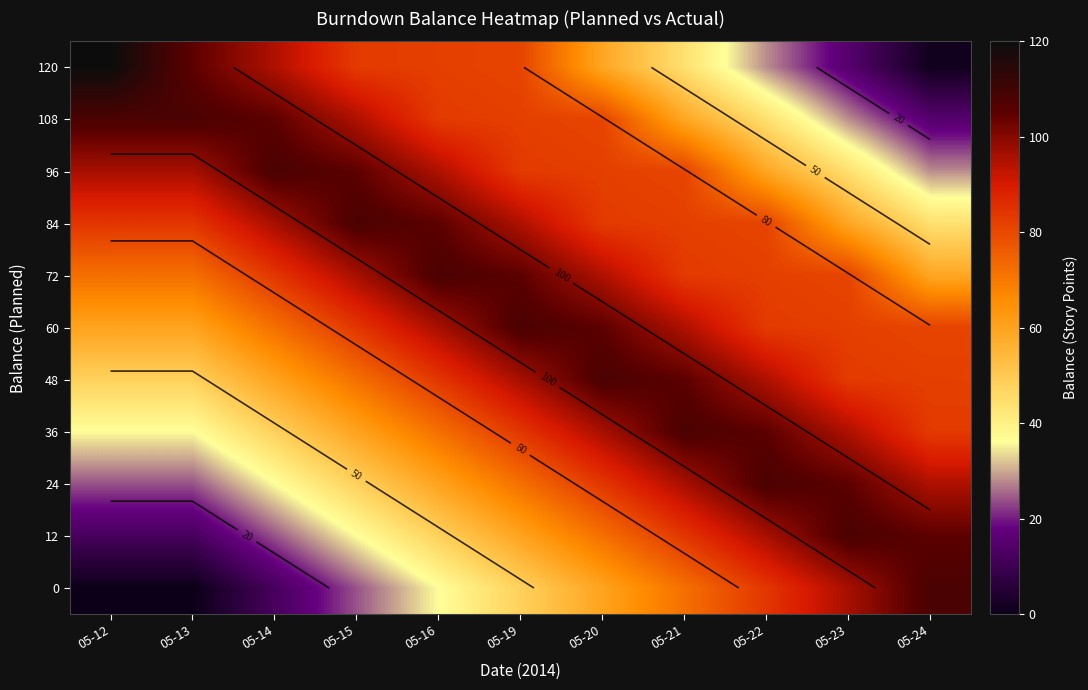

Is it true that 96 equals 58 at 05-23?

False